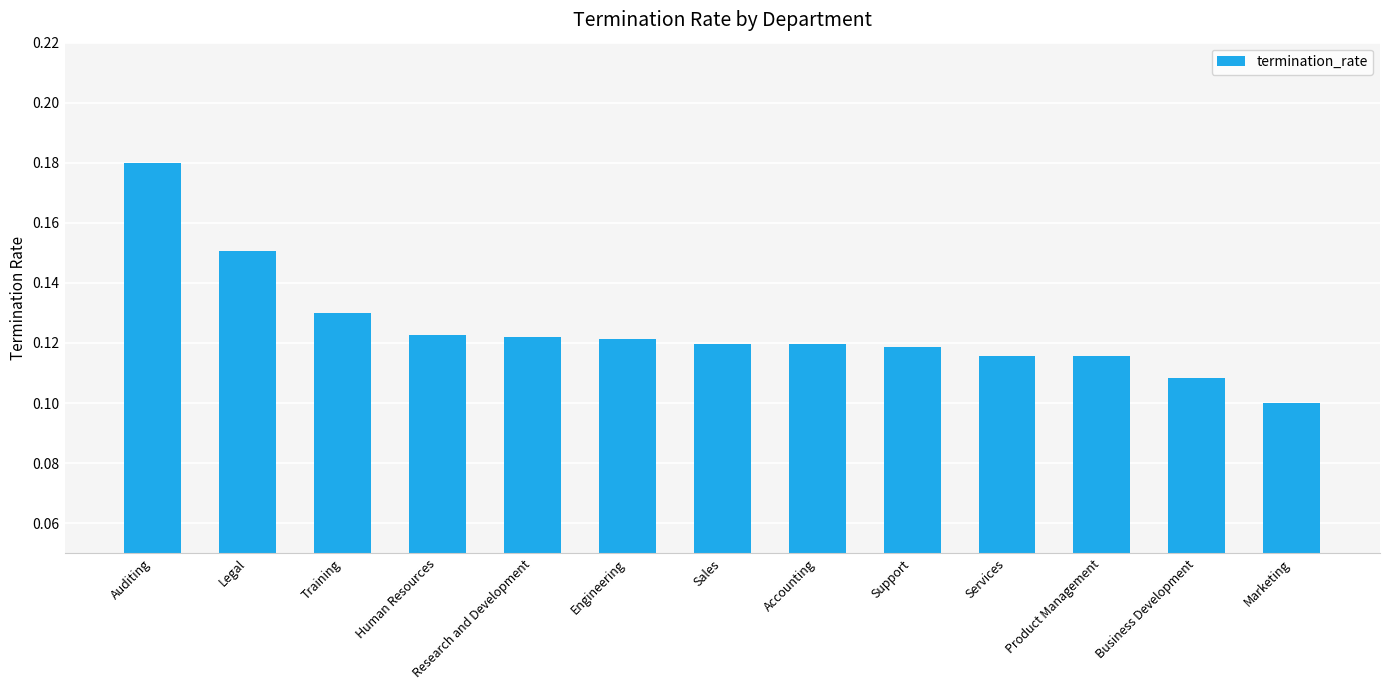

The value at Training is 0.1. True or false?

True